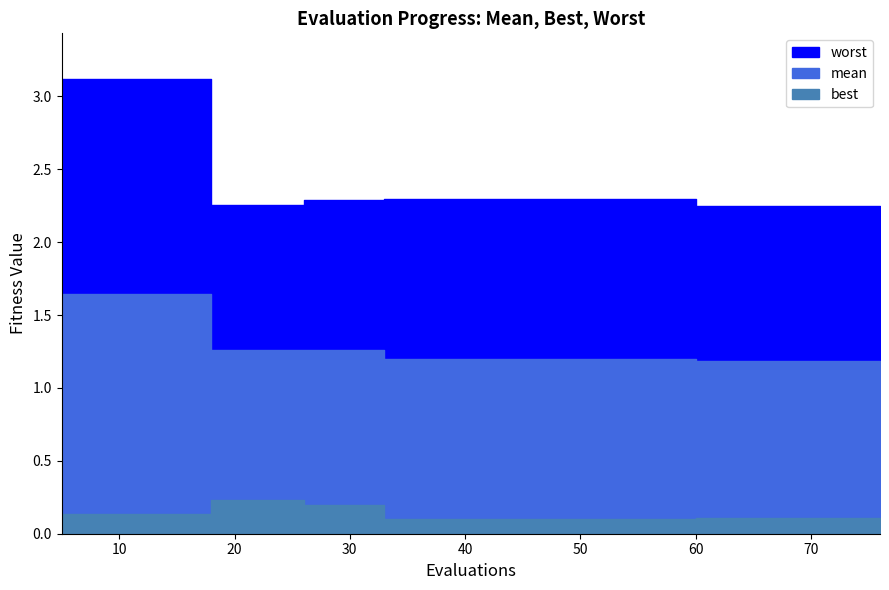

True or false: best has more than 2 interior local peaks.

False